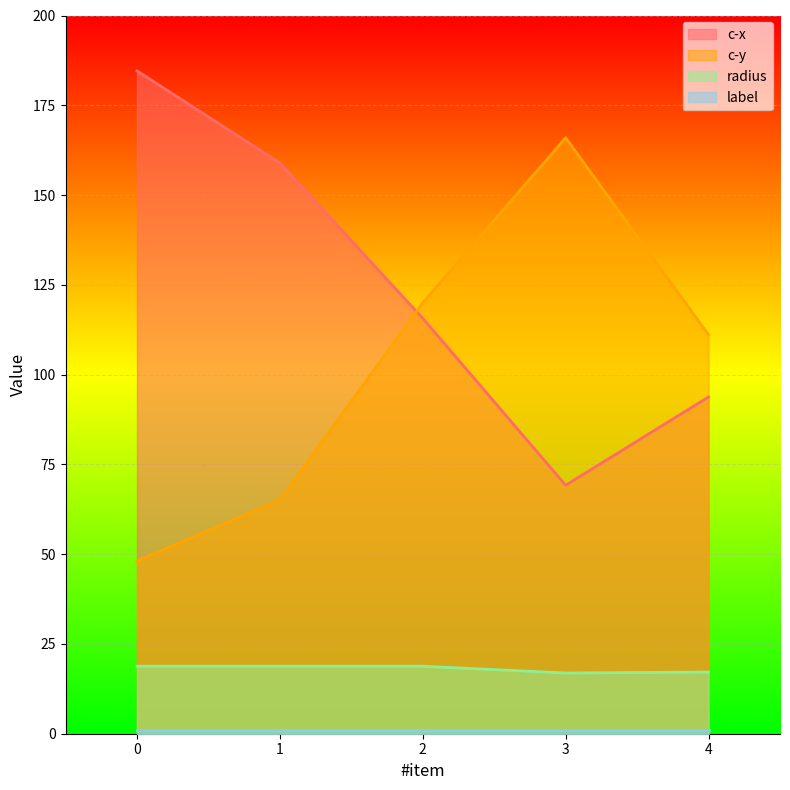

Which series has the largest total across all categories?

c-x